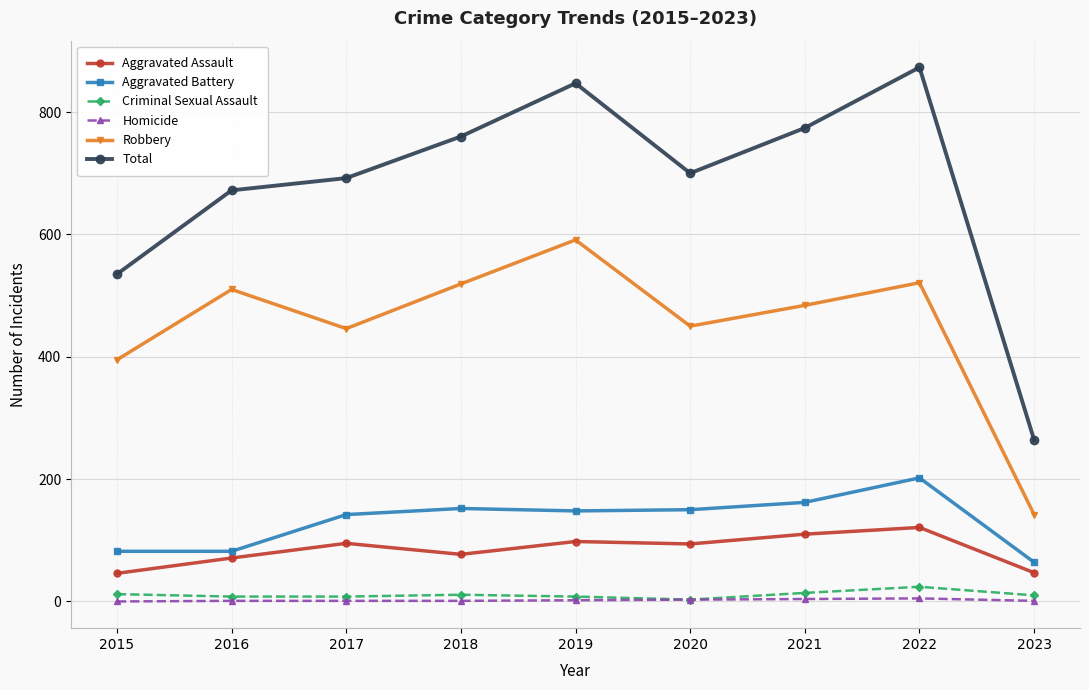

True or false: Criminal Sexual Assault and Robbery cross at least once.

False